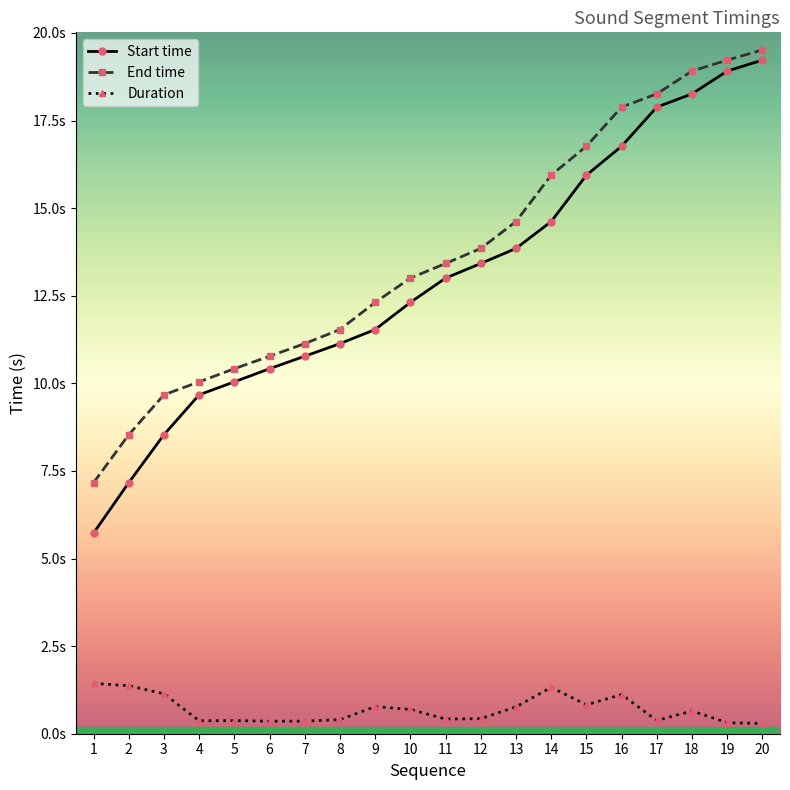

List the labels in order of Duration value, largest first.

1, 2, 14, 3, 16, 15, 9, 13, 10, 18, 12, 11, 8, 17, 5, 4, 7, 6, 19, 20